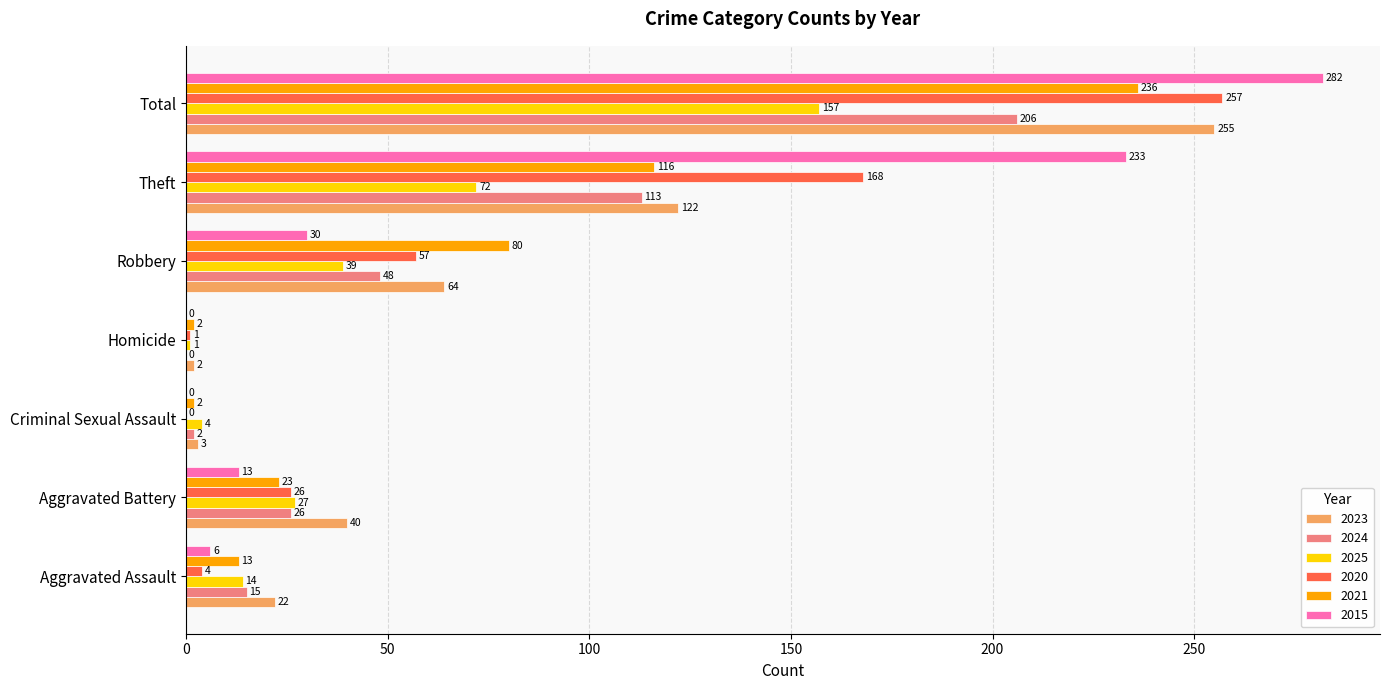

What is the sum of all 2015 values?

564